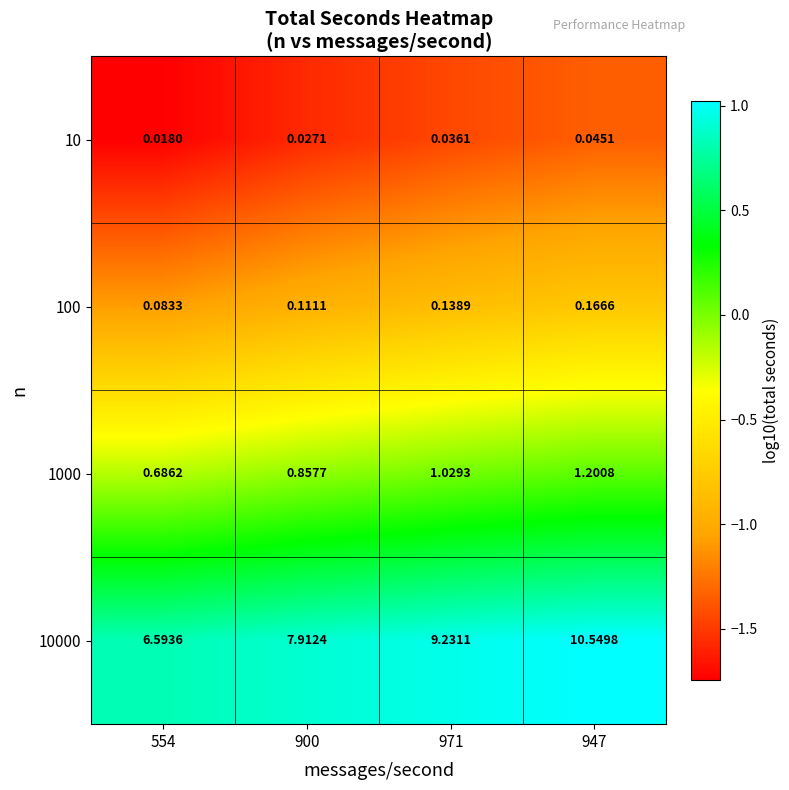

Is the value of 1000 at 971 greater than the value of 100 at 900?

Yes